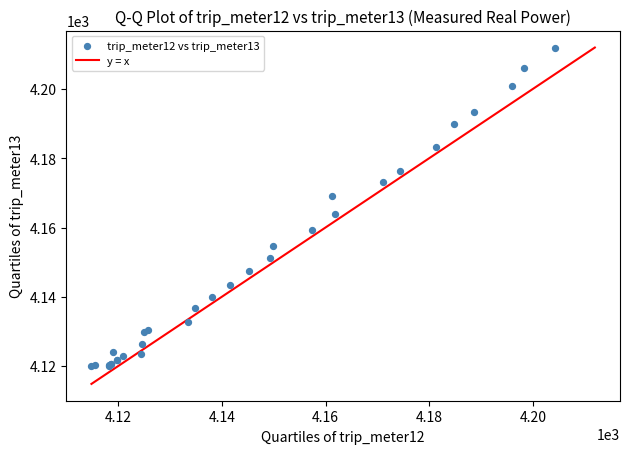

What Y value in the scatter plot is closest to 4165?

4163.8